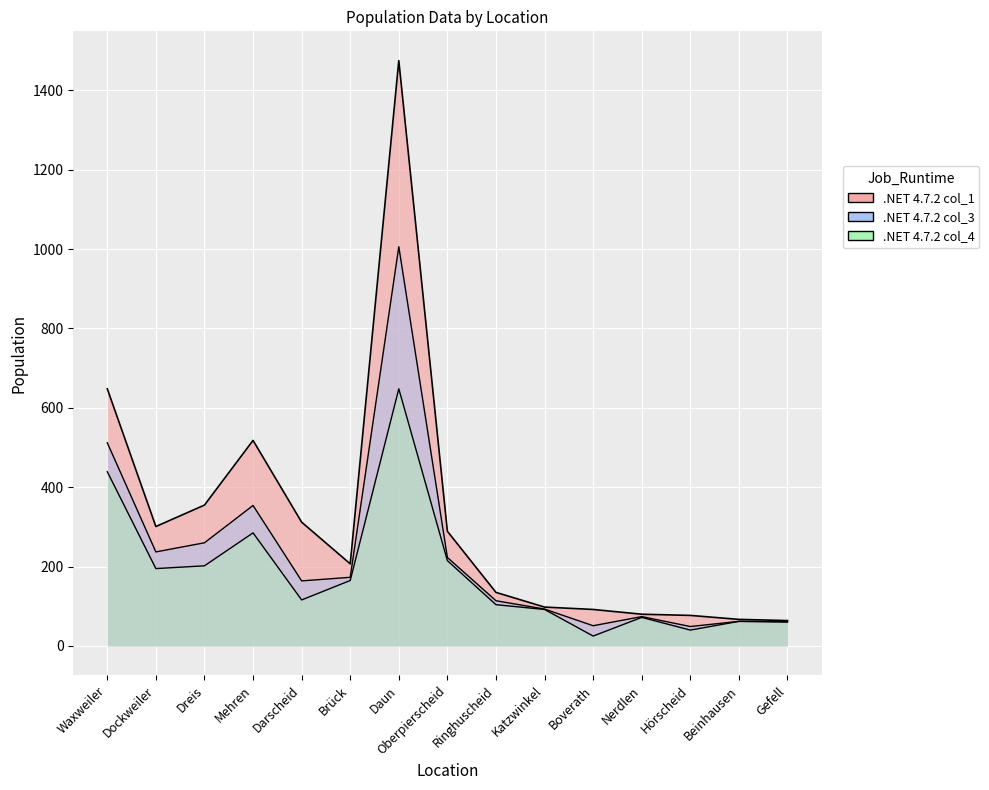

What is the minimum value for col_1?

64